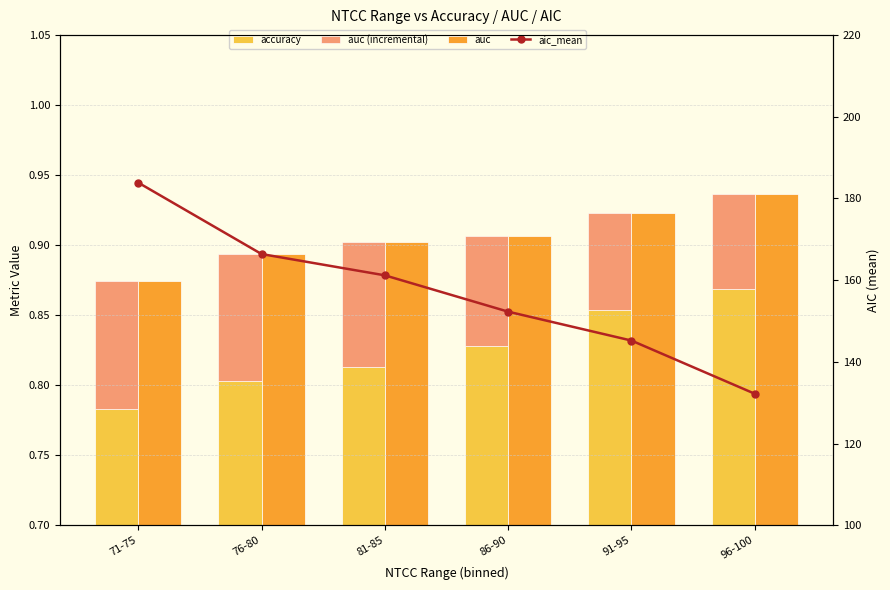

True or false: auc (incremental) has a value of 0.1 at 91-95.

False